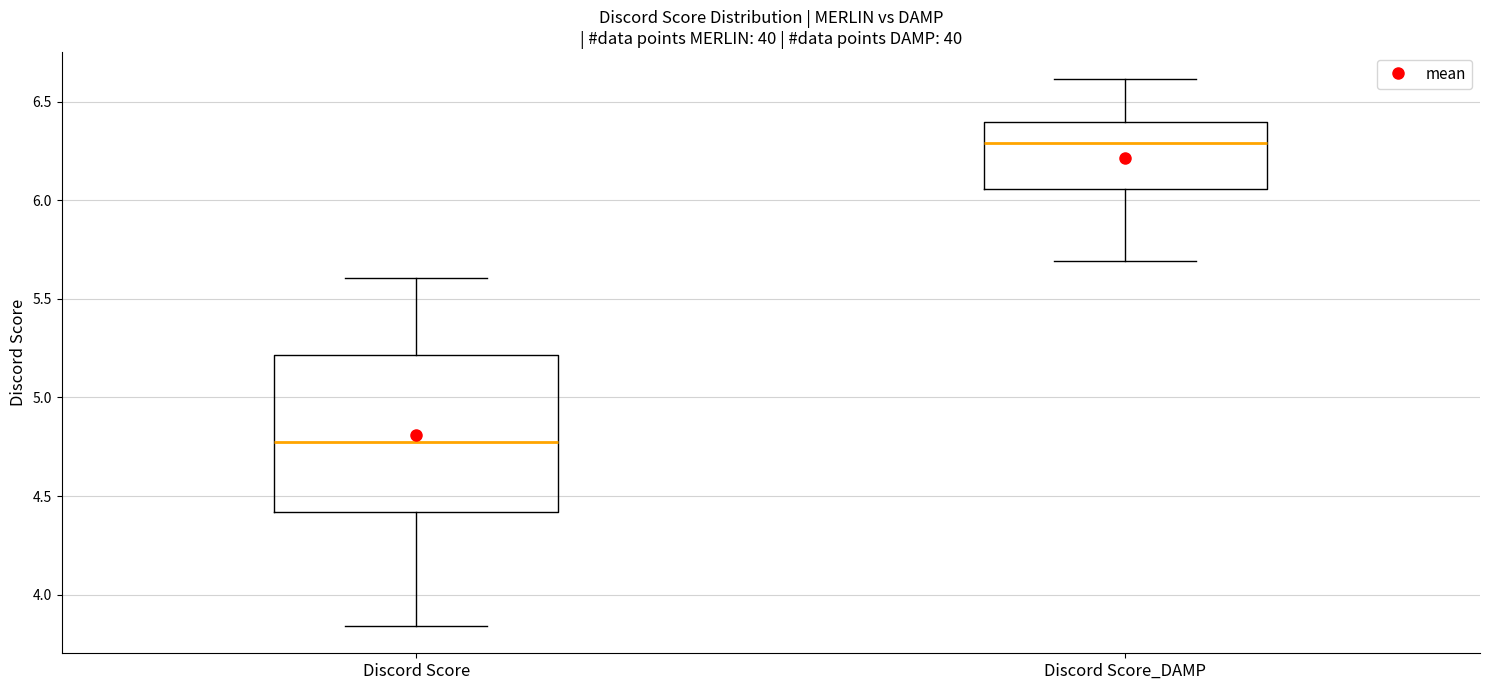

Which box is the tallest, from its lower edge to its upper edge?

Discord Score